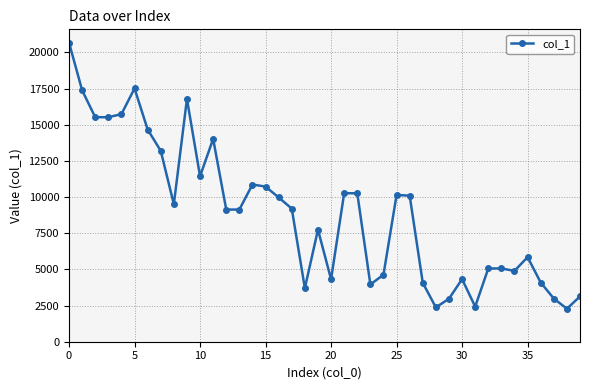

What is the sum of all values?

355704